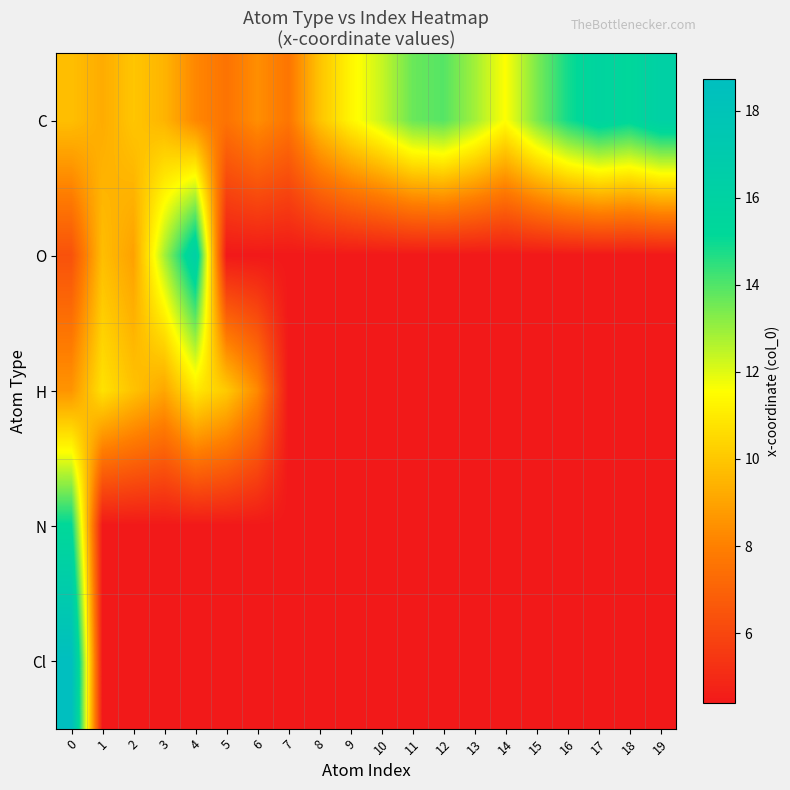

What is the smallest value displayed?

4.4